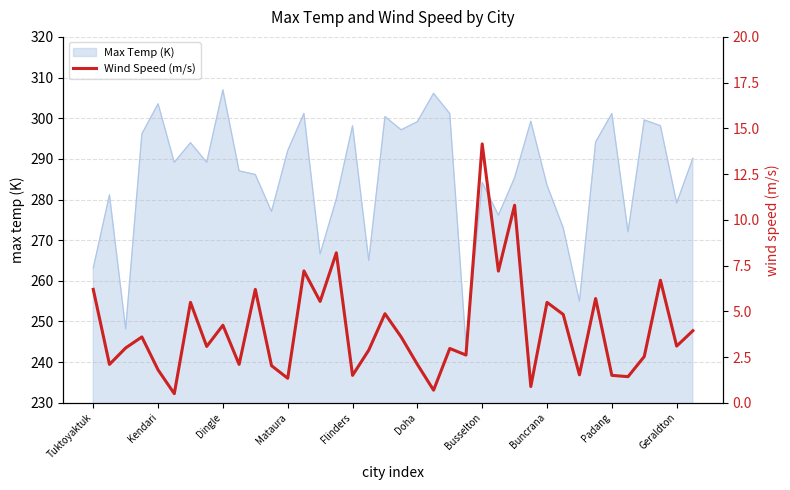

Count the number of values greater than 3.

20